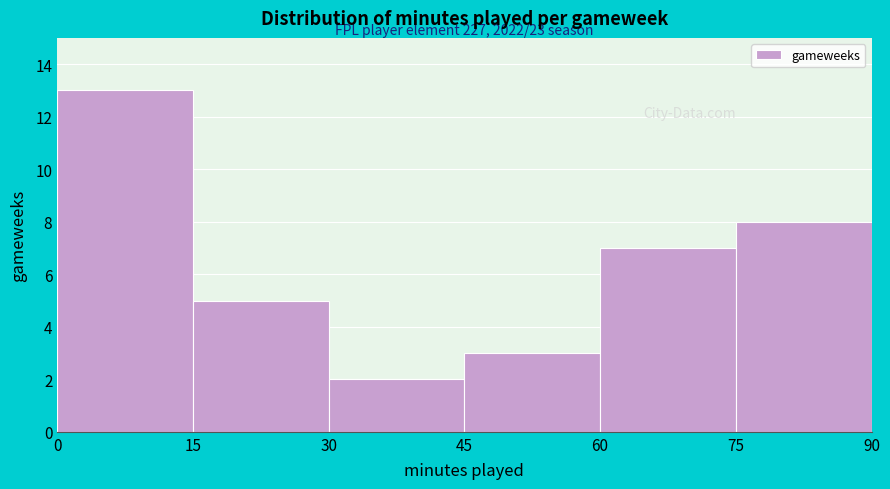

Over which range of the x-axis is the bar tallest?

0 to 15